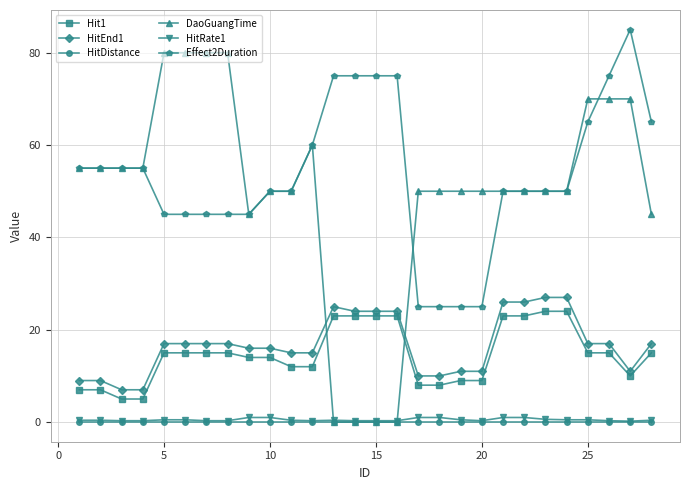

What is the difference between the second highest and minimum values in the Effect2Duration series?

50.0